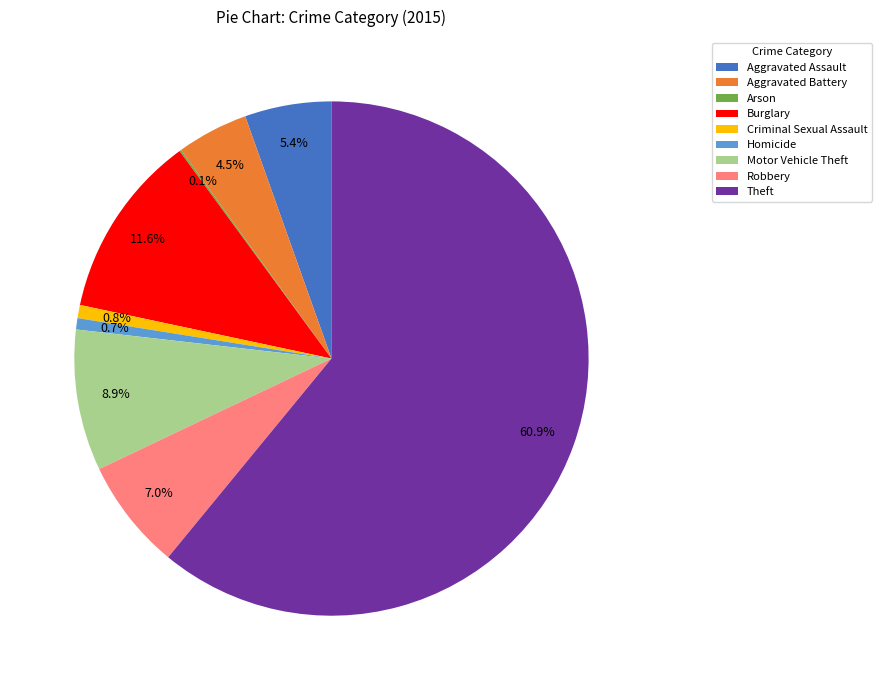

Which category accounts for the majority?

Theft